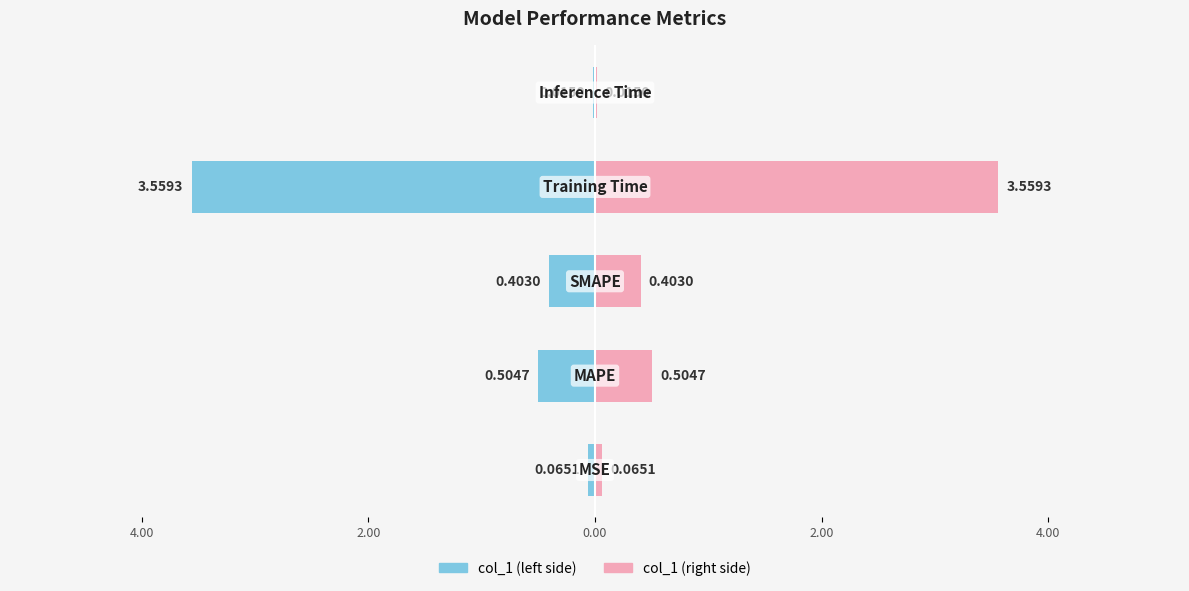

Which series has the largest range (max minus min)?

col_1 (left)